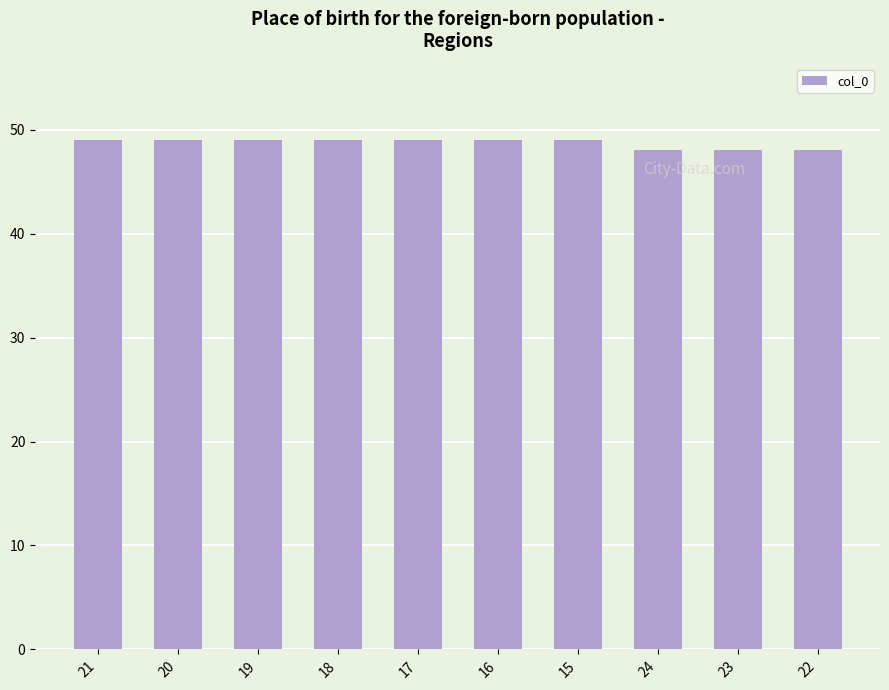

What is the difference between the values at 15 and 24?

1